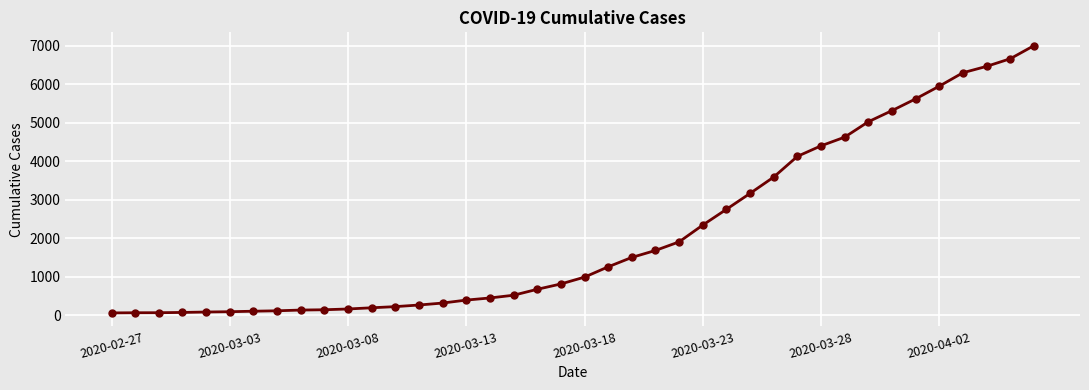

What is the greatest value displayed?

7003